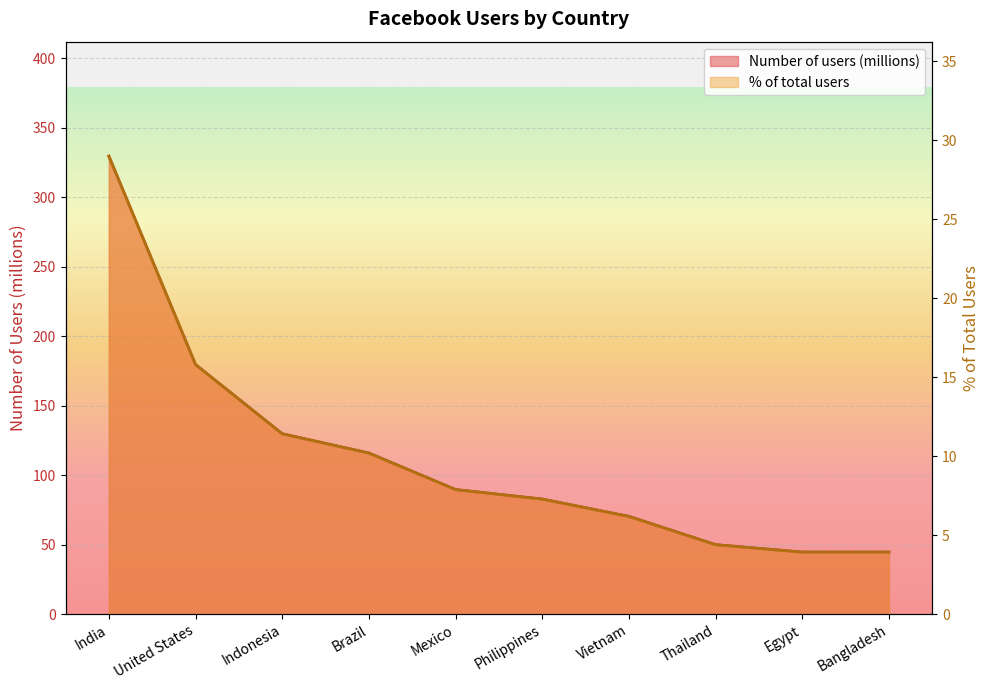

What is the label of the 2nd point from the left?

United States